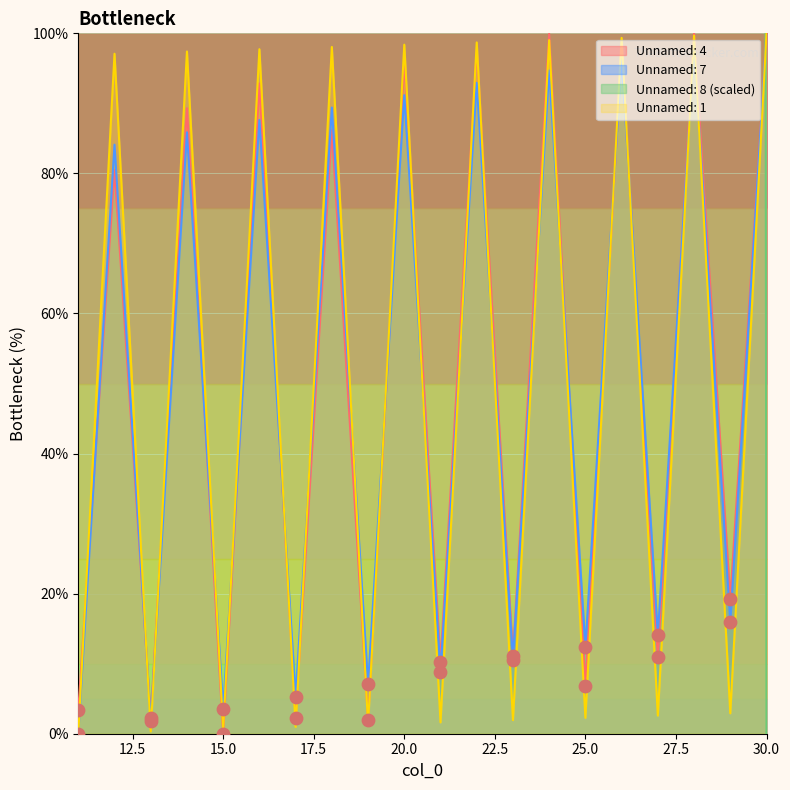

What are all the series names shown in the legend?

Unnamed: 1, Unnamed: 4, Unnamed: 7, Unnamed: 8